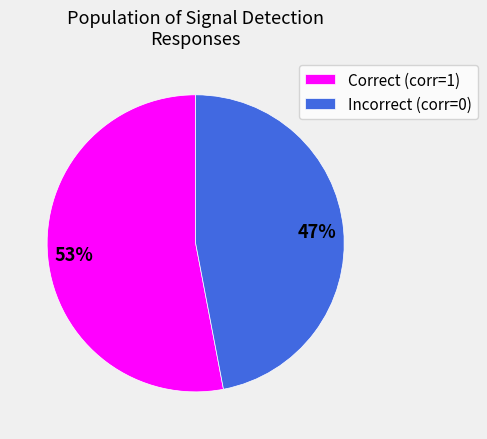

Between Correct (corr=1) and Incorrect (corr=0), which is larger?

Correct (corr=1)